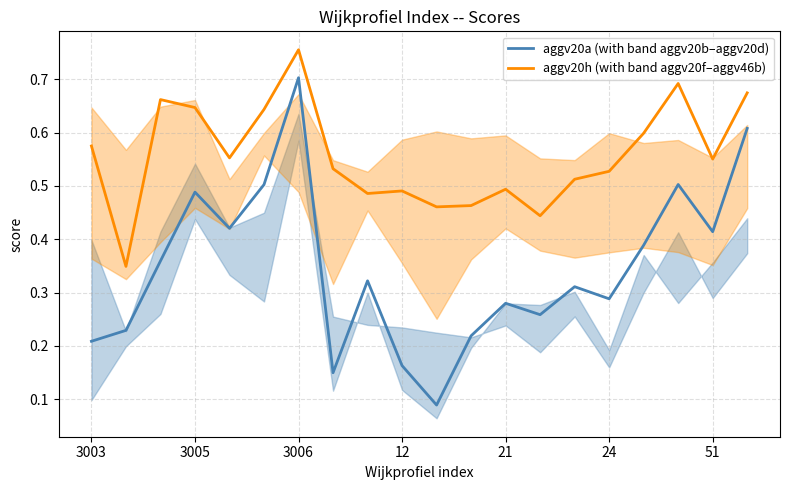

List the series in order of their overall mean, highest first.

aggv20h (with band aggv20f–aggv46b), aggv20a (with band aggv20b–aggv20d)